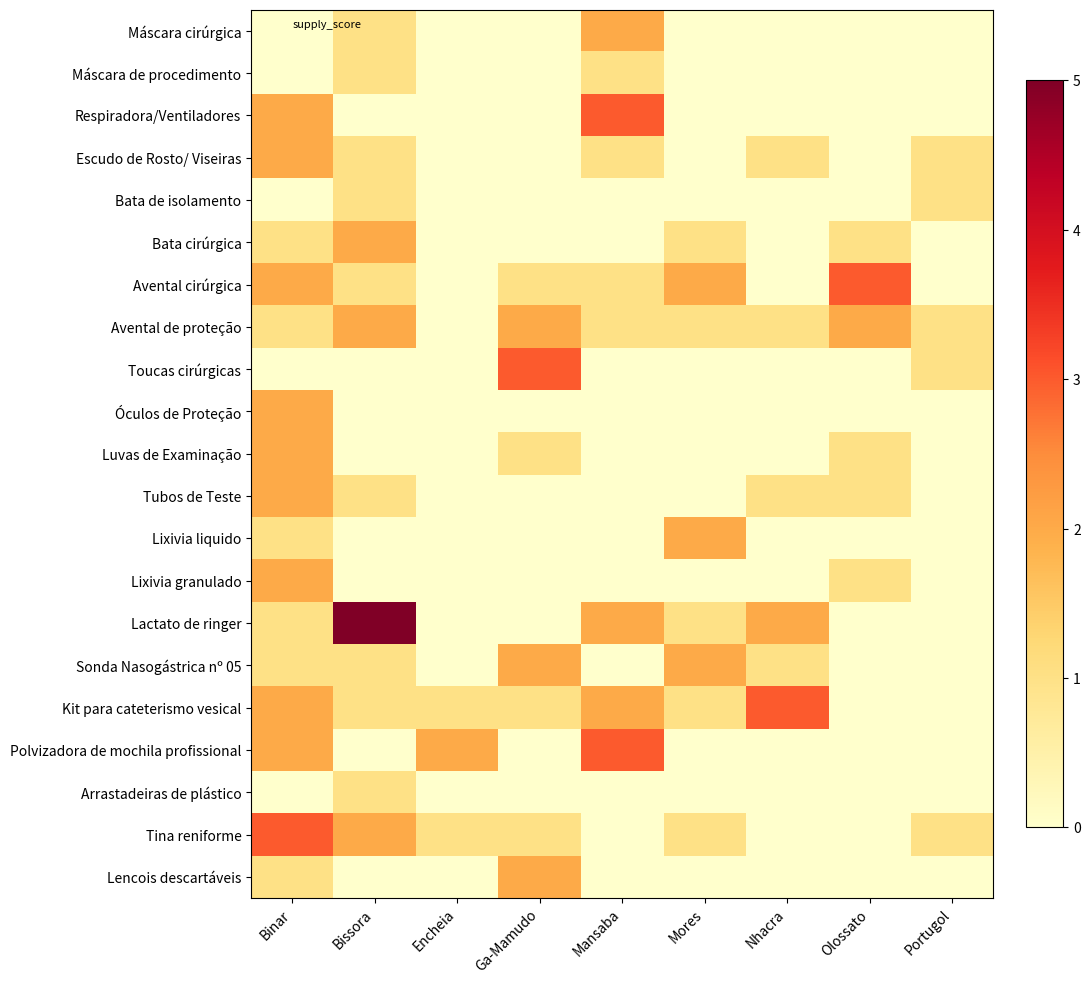

Rank the series at Mores from lowest to highest value.

Máscara cirúrgica, Máscara de procedimento, Respiradora/Ventiladores, Escudo de Rosto/ Viseiras, Bata de isolamento, Toucas cirúrgicas, Óculos de Proteção, Luvas de Examinação, Tubos de Teste, Lixivia granulado, Polvizadora de mochila profissional, Arrastadeiras de plástico, Lencois descartáveis, Bata cirúrgica, Avental de proteção, Lactato de ringer, Kit para cateterismo vesical, Tina reniforme, Avental cirúrgica, Lixivia liquido, Sonda Nasogástrica nº 05